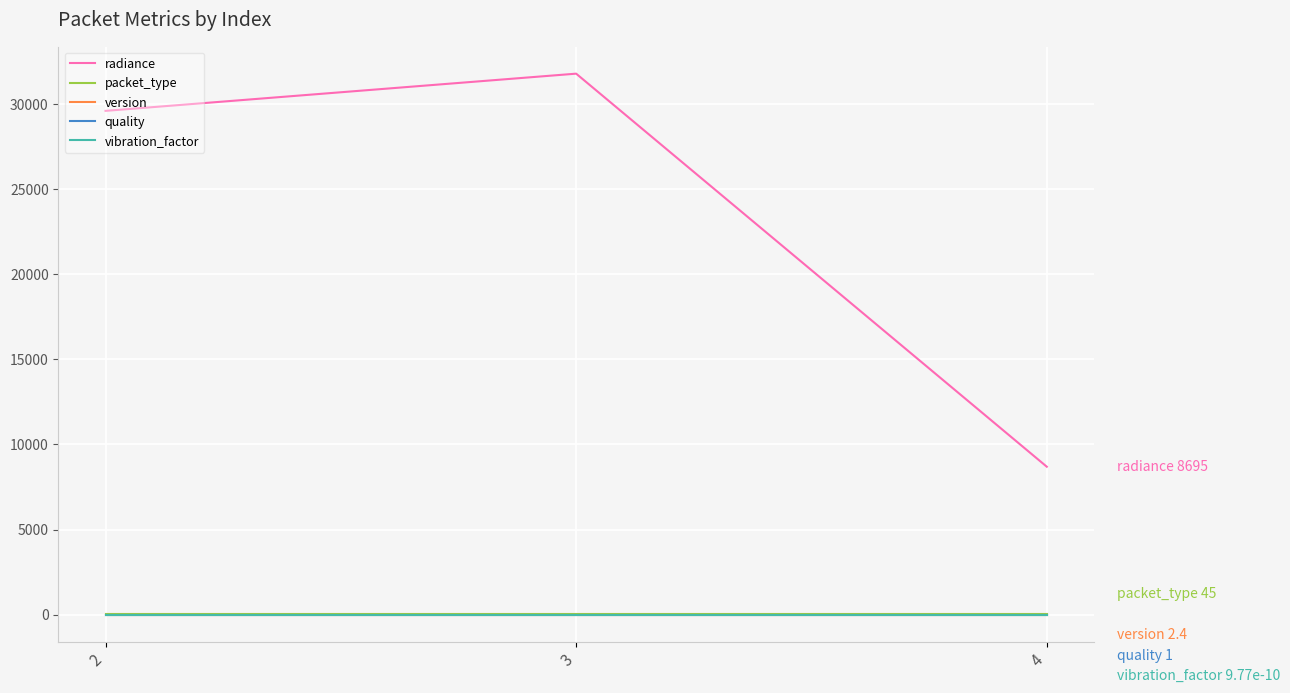

Between 3 and 4, which series saw the biggest shift?

radiance